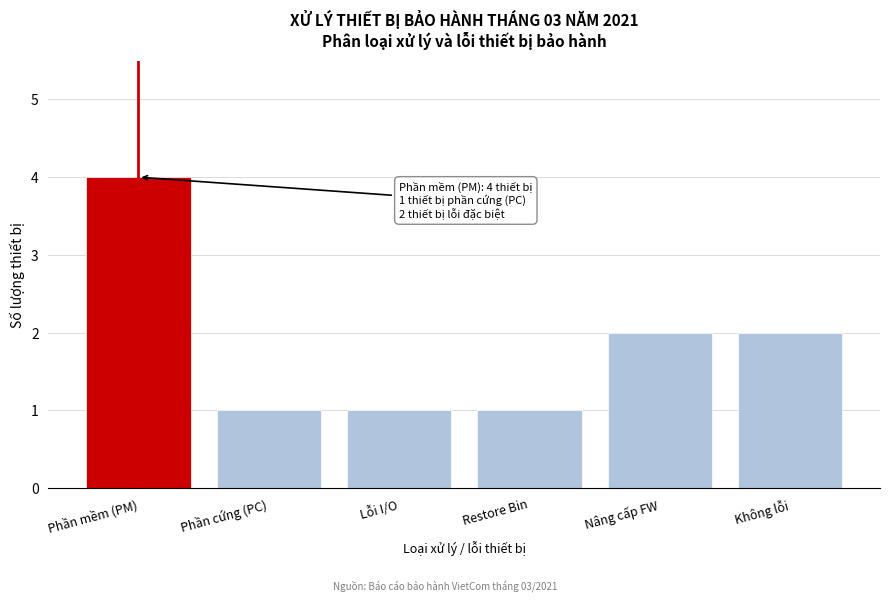

Reading right to left, transcribe all the data shown in this chart.

Không lỗi=2	Nâng cấp FW=2	Restore Bin=1	Lỗi I/O=1	Phần cứng (PC)=1	Phần mềm (PM)=4